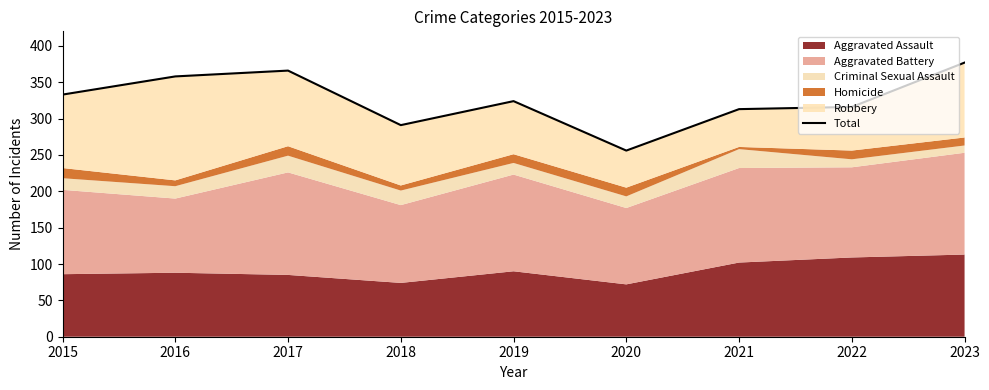

Does the chart have visible grid lines?

No